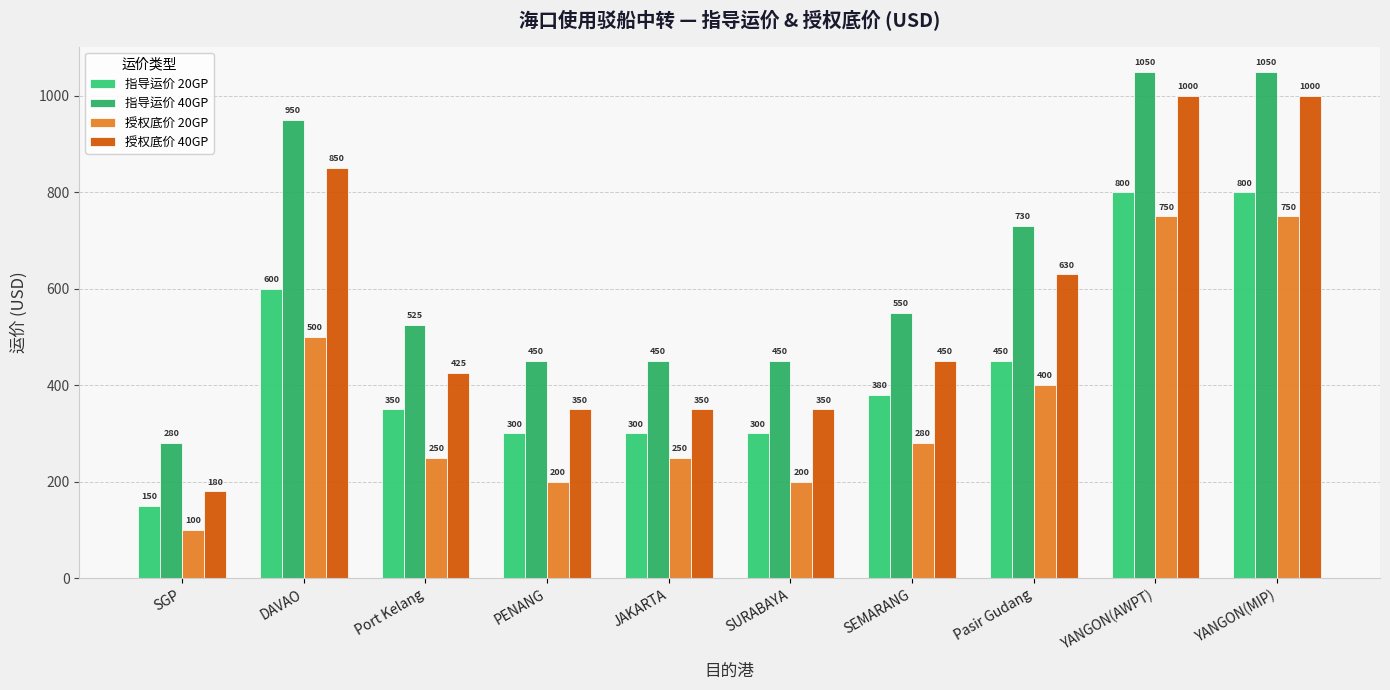

At which category is the sum across all series the highest?

YANGON(AWPT)